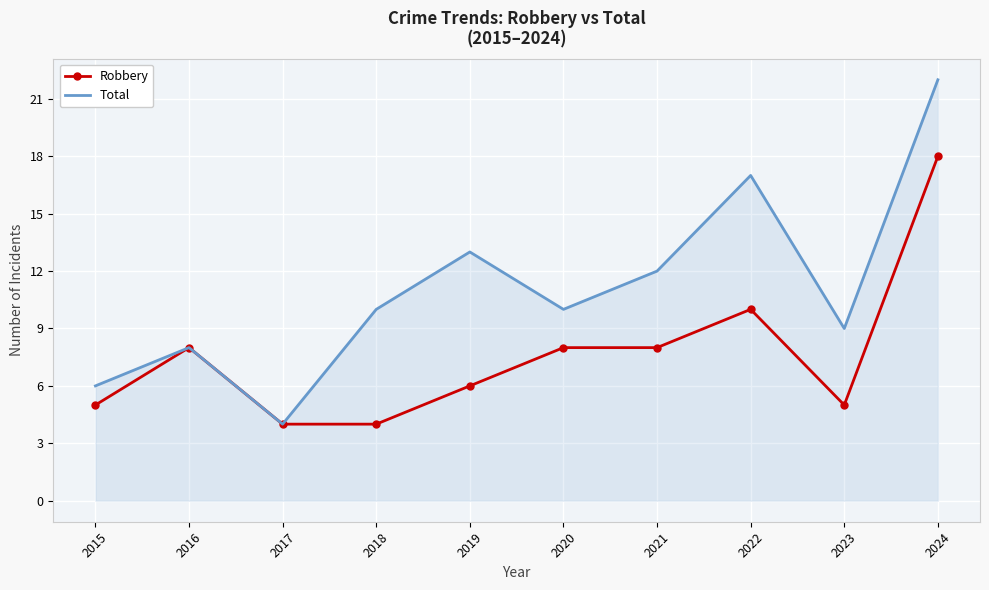

List the series in order of their peak value, lowest first.

Robbery, Total